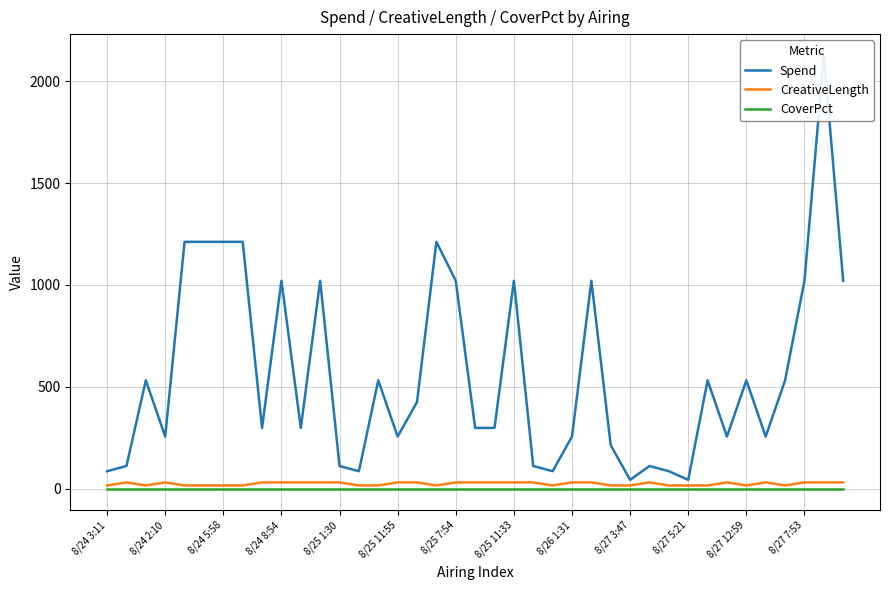

At which category does the chart reach its minimum across all series?

8/24 3:11